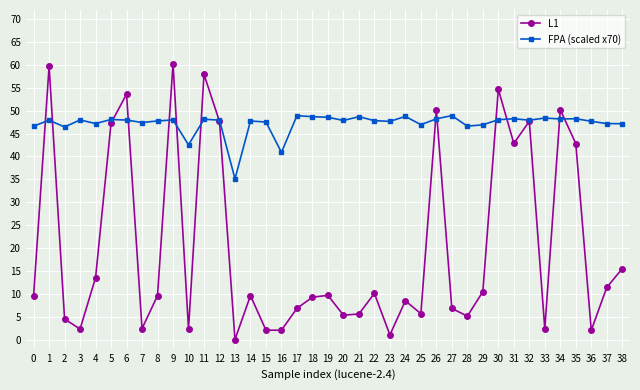

What is the total value across all series at 37?

58.6